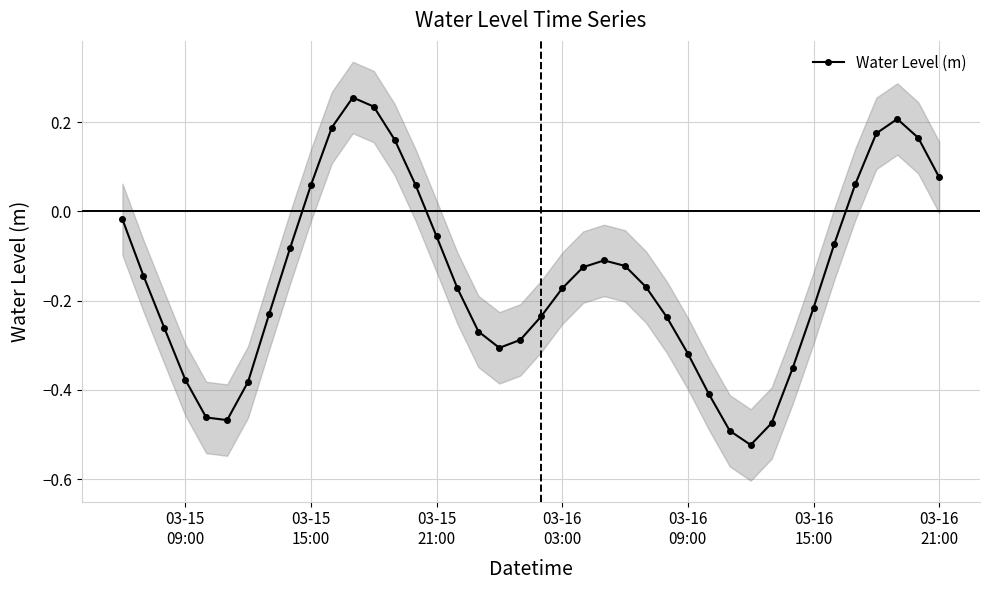

What is the minimum value shown in the chart?

-0.5